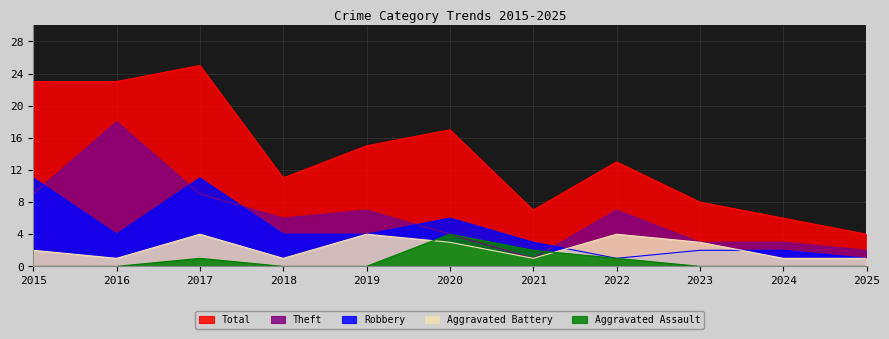

How many times do Robbery and Aggravated Battery cross each other?

2